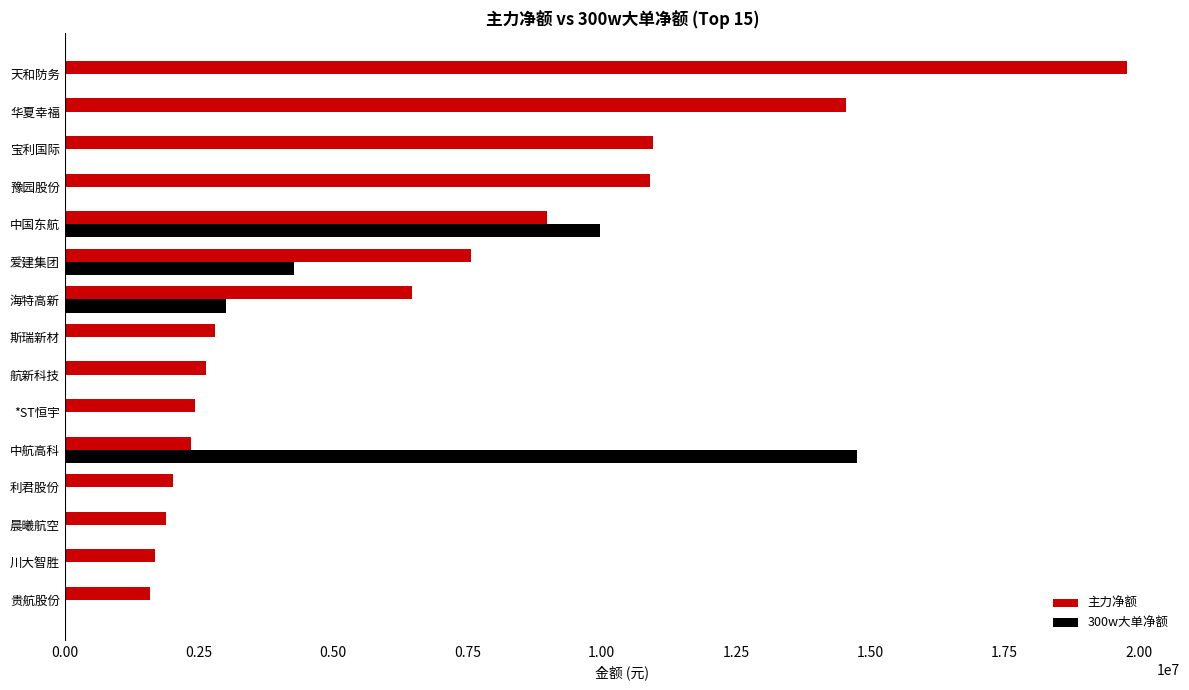

Which series changed the most between 豫园股份 and 斯瑞新材?

主力净额